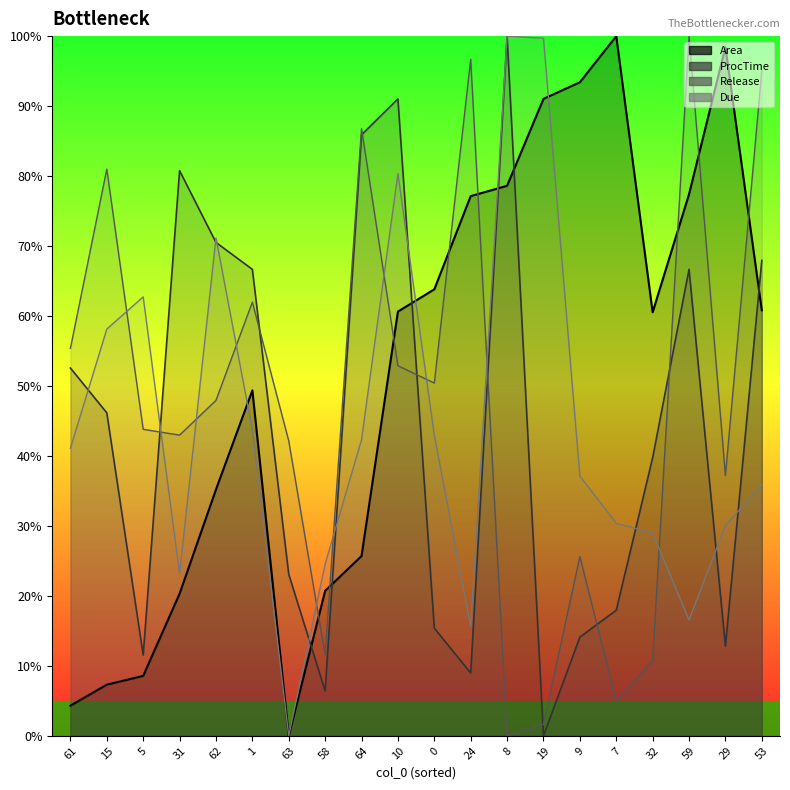

Count the number of data series in this chart.

4